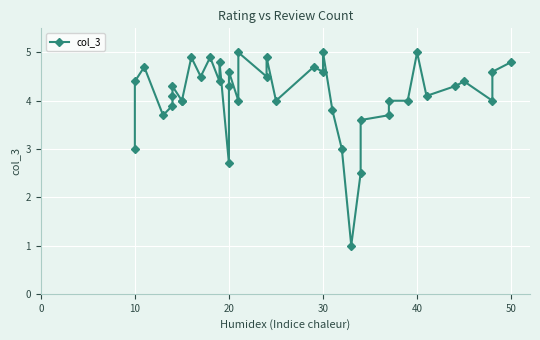

True or false: the data shows 5.8 at 7.

False